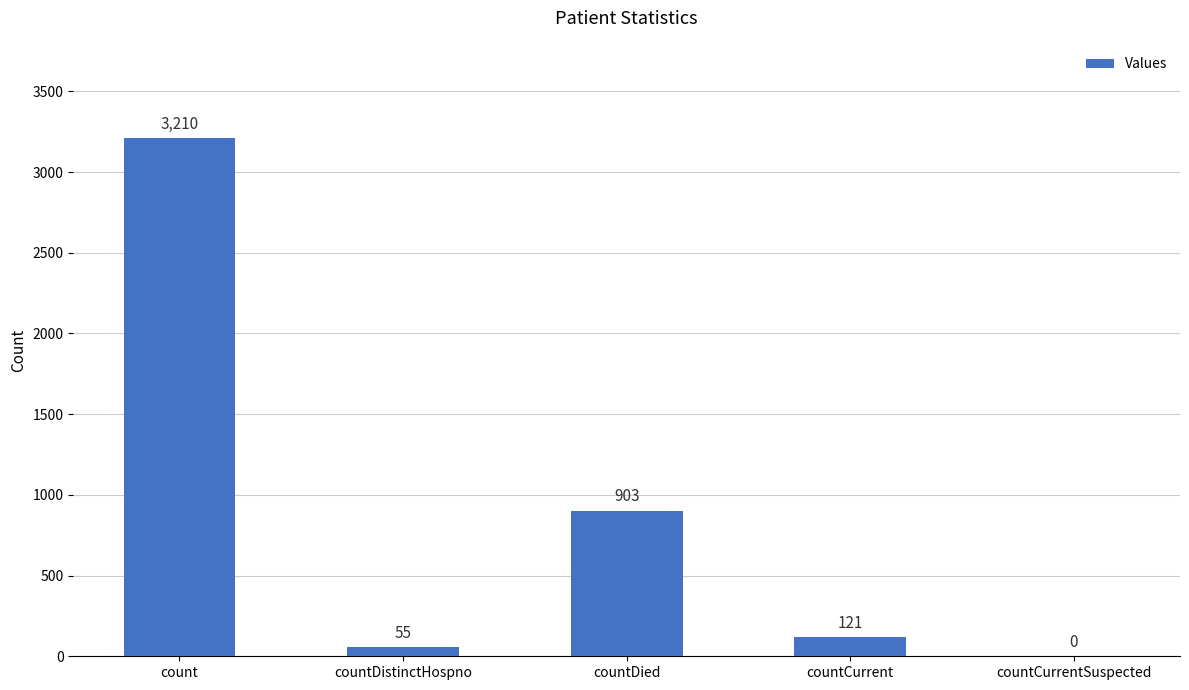

What is the change in value from count to countCurrent?

-3089